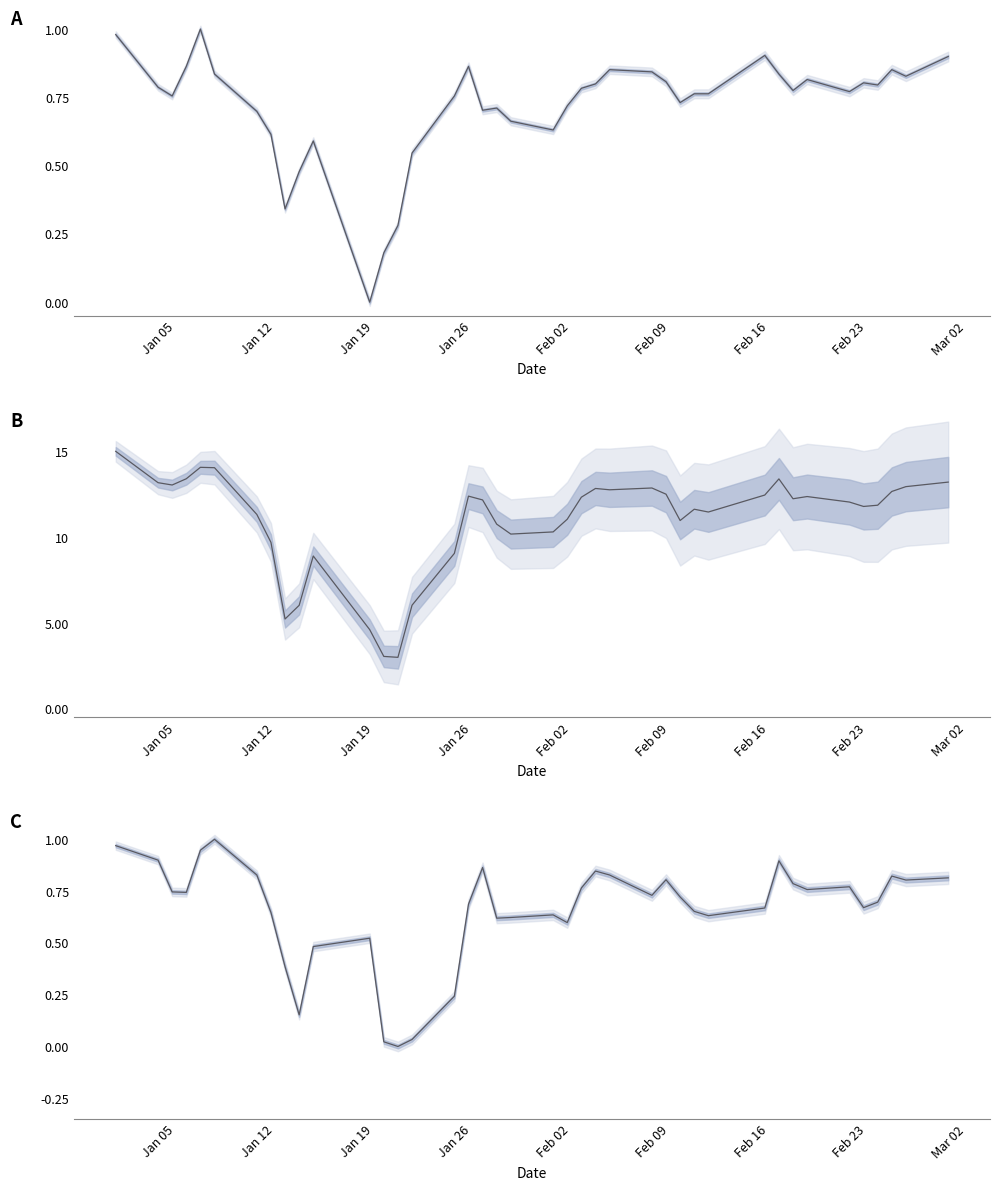

What is the sum of all values?

26.3